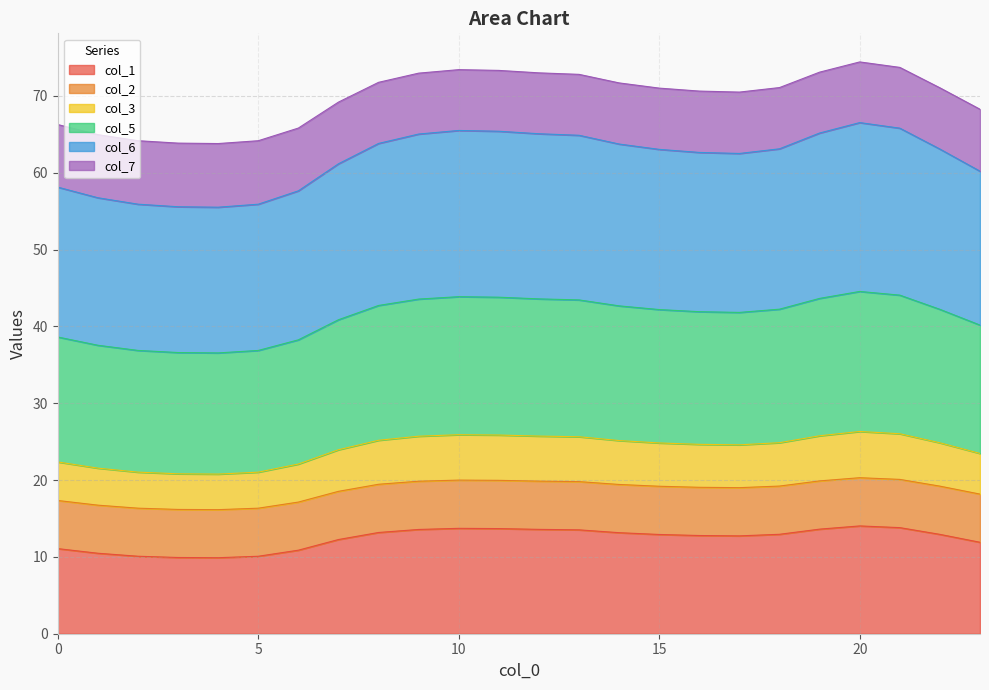

What is the value of the col_1 point at the 4th from the left?

9.9